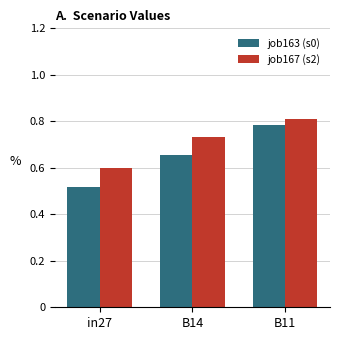

What is the minimum value for job167 (s2)?

0.6